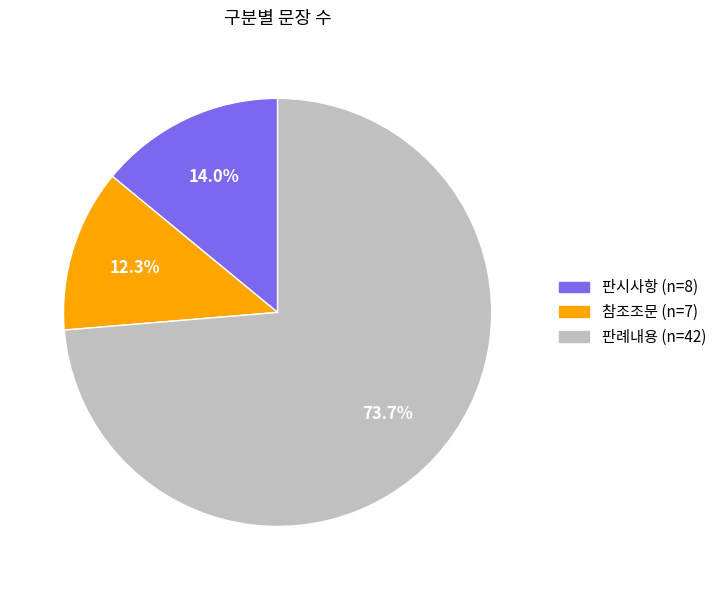

Does any single category account for the majority?

Yes